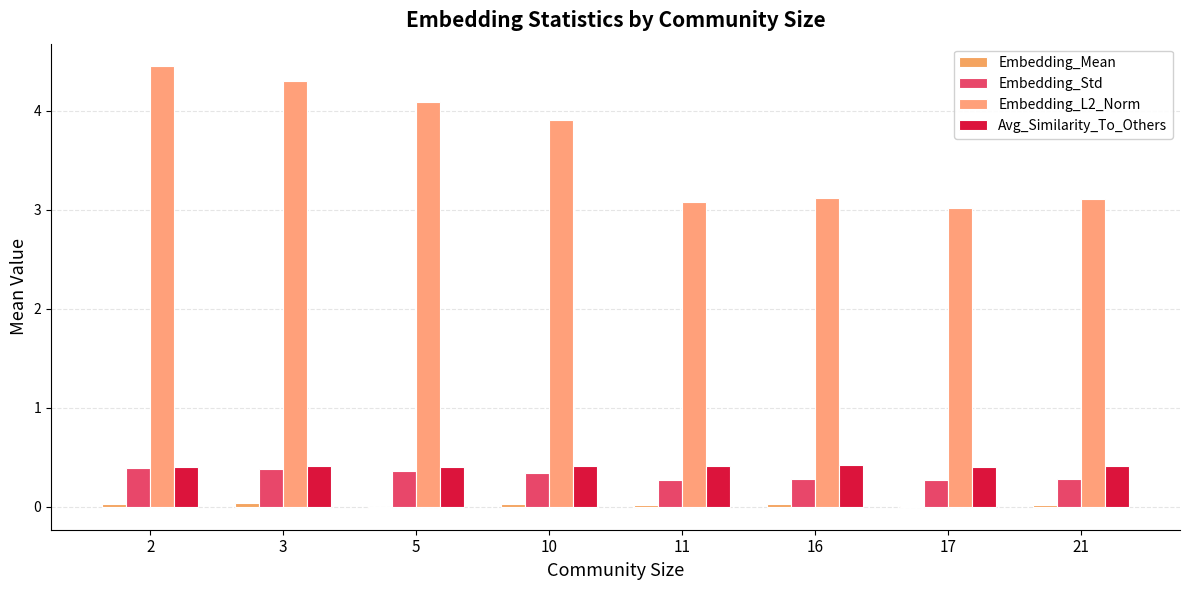

True or false: Embedding_L2_Norm has a value of 1.6 at 5.

False